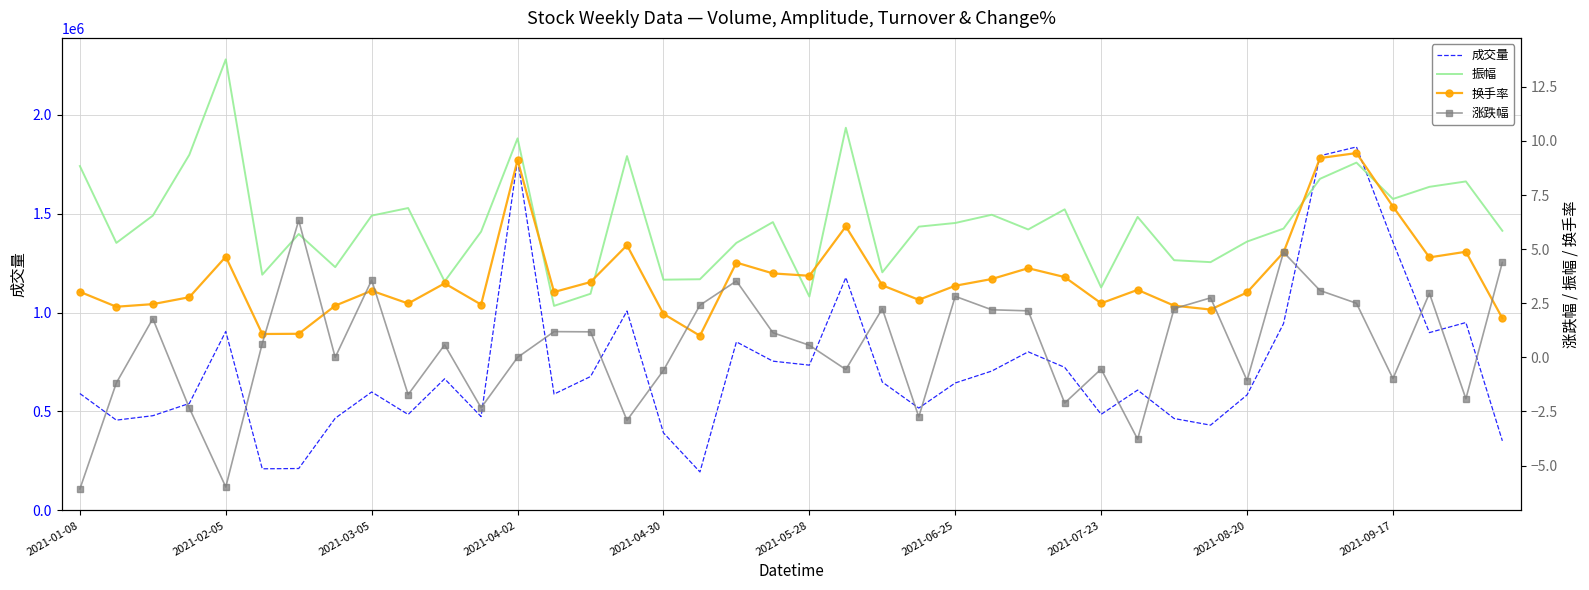

True or false: 振幅 and 涨跌幅 cross at least once.

True